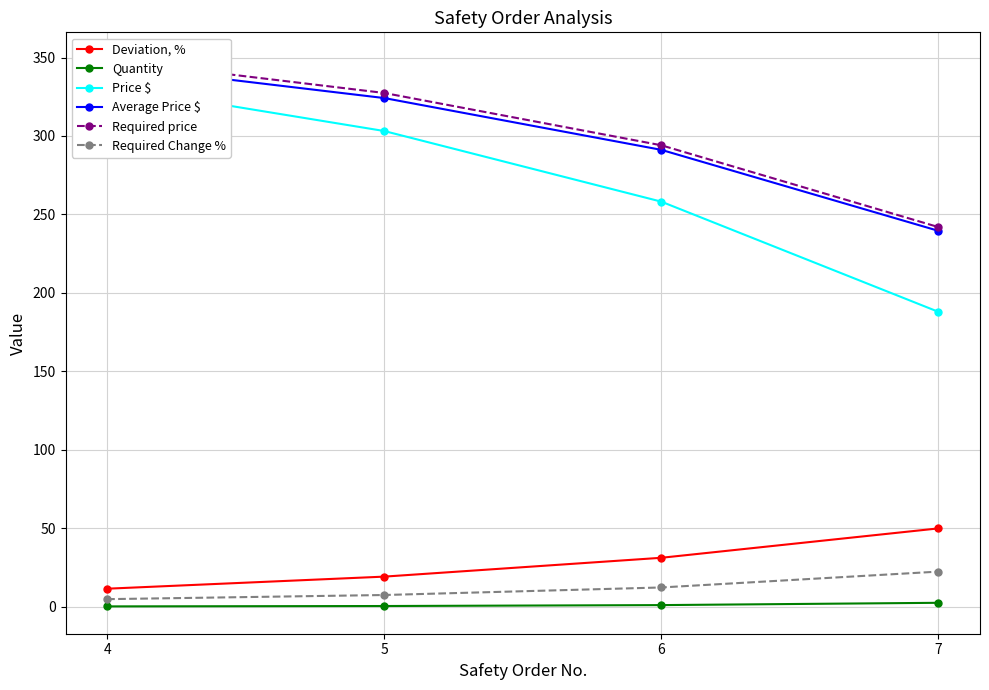

Reading left to right, list all the values displayed in this chart.

Deviation, %: 11.4	19.1	31.1	49.9
Quantity: 0.2	0.4	1.0	2.4
Price $: 332.0	303.2	258.1	187.9
Average Price $: 345.2	324.2	291.2	239.5
Required price: 348.7	327.4	294.1	241.9
Required Change %: 4.8	7.4	12.2	22.3